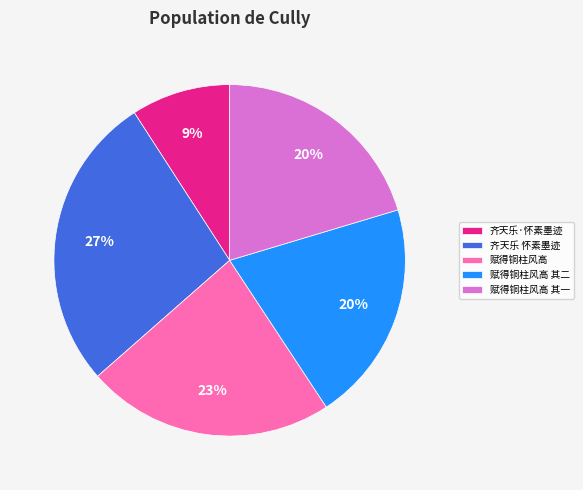

To the nearest percent, what is the average slice percentage?

20%